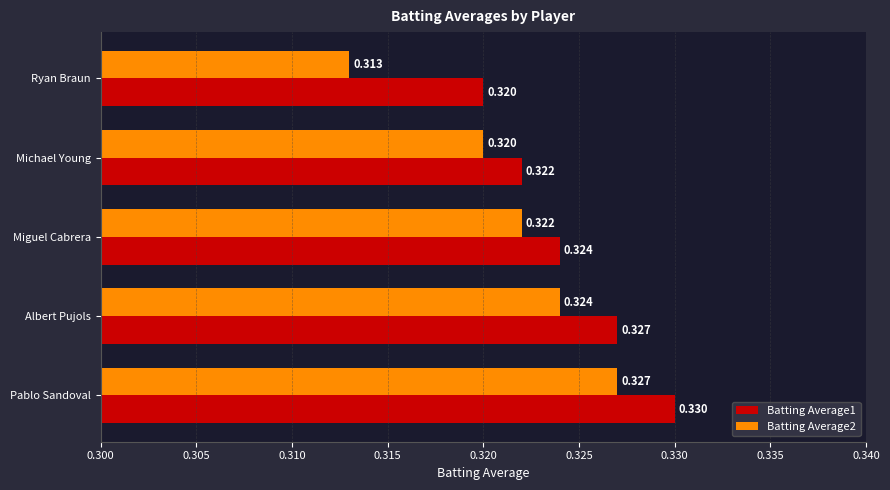

At which label is Batting Average1 closest to 0?

Ryan Braun